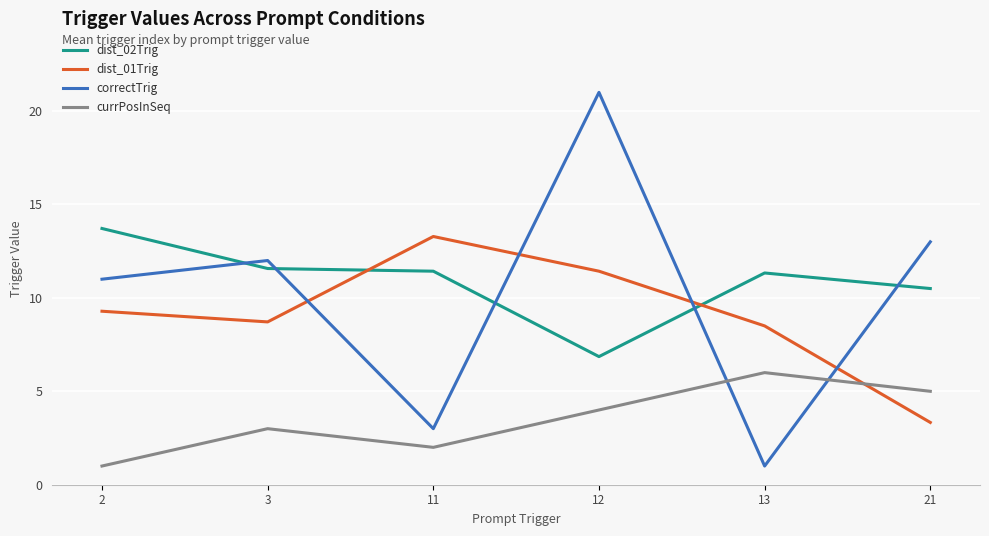

What is the maximum value shown in the chart?

21.0